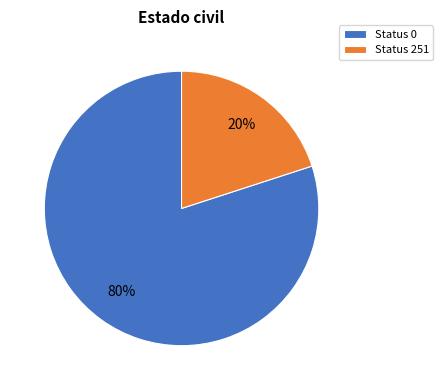

How many slices are in this pie chart?

2